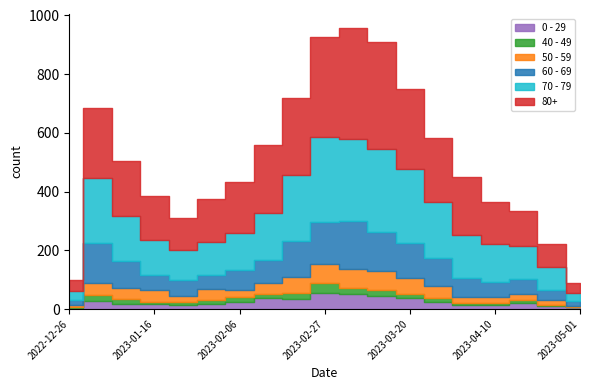

Reading right to left, extract all data points from this chart.

0 - 29: 5	9	19	12	13	22	36	43	52	53	34	38	25	16	15	17	17	26	4
40 - 49: 1	6	11	8	7	16	16	23	19	35	22	13	14	15	8	8	16	21	4
50 - 59: 4	14	22	22	20	39	54	64	64	66	54	38	24	36	21	38	37	42	5
60 - 69: 16	36	50	50	67	97	120	132	164	142	121	78	69	50	54	53	93	134	16
70 - 79: 28	77	114	128	145	191	252	282	280	290	226	161	127	110	102	119	152	223	32
80+: 35	79	118	146	199	216	272	365	378	342	260	229	175	147	111	149	189	237	38